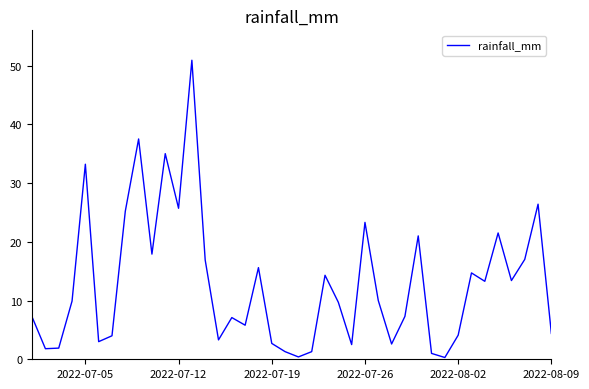

What is the difference between the maximum and minimum values?

50.6